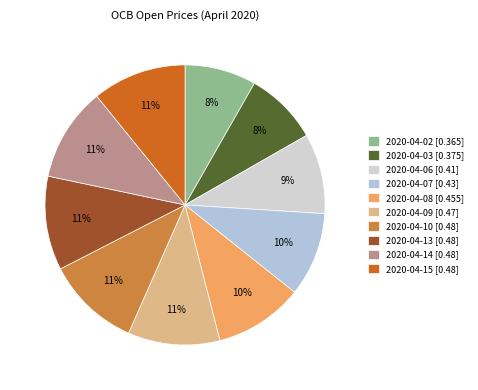

How many segments does this pie chart have?

10